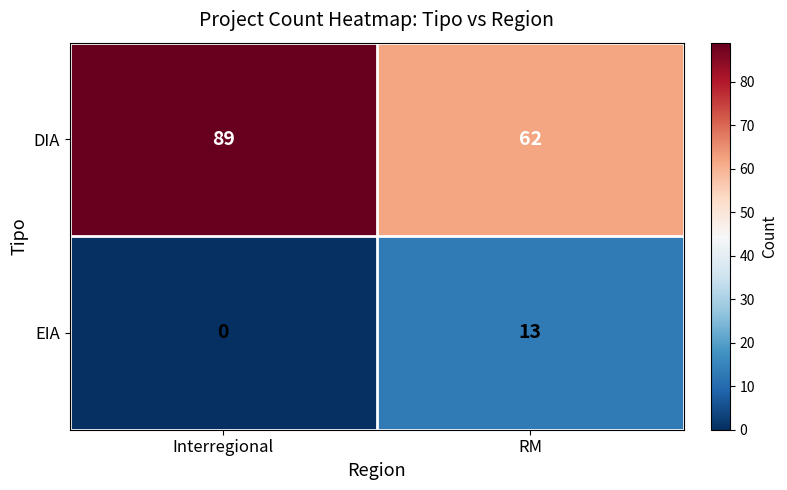

Is it true that EIA equals 4 at Interregional?

False